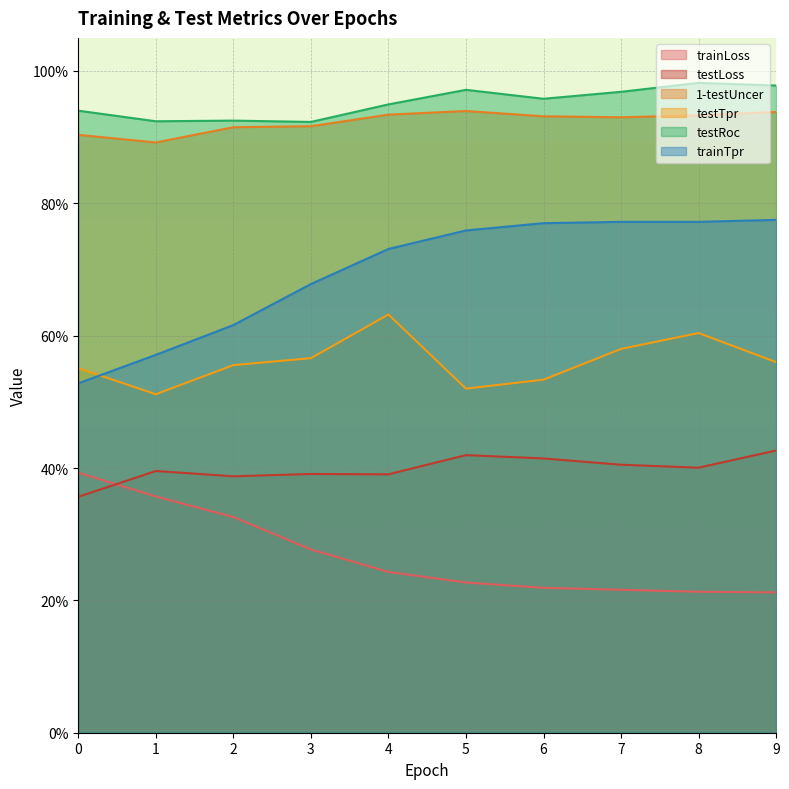

Which series has the widest spread of values?

trainTpr